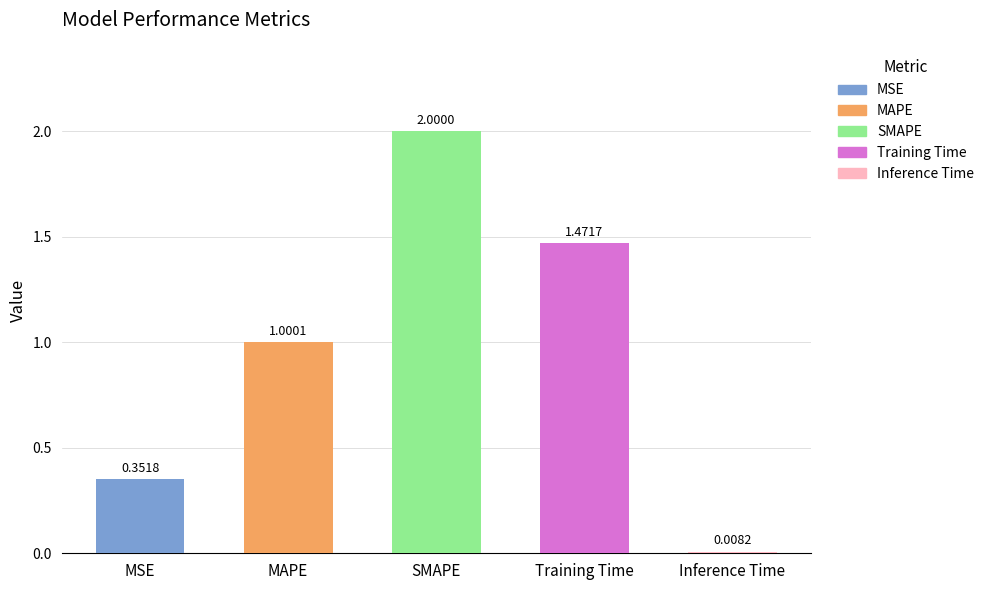

List the labels in order of value, smallest first.

Inference Time, MSE, MAPE, Training Time, SMAPE